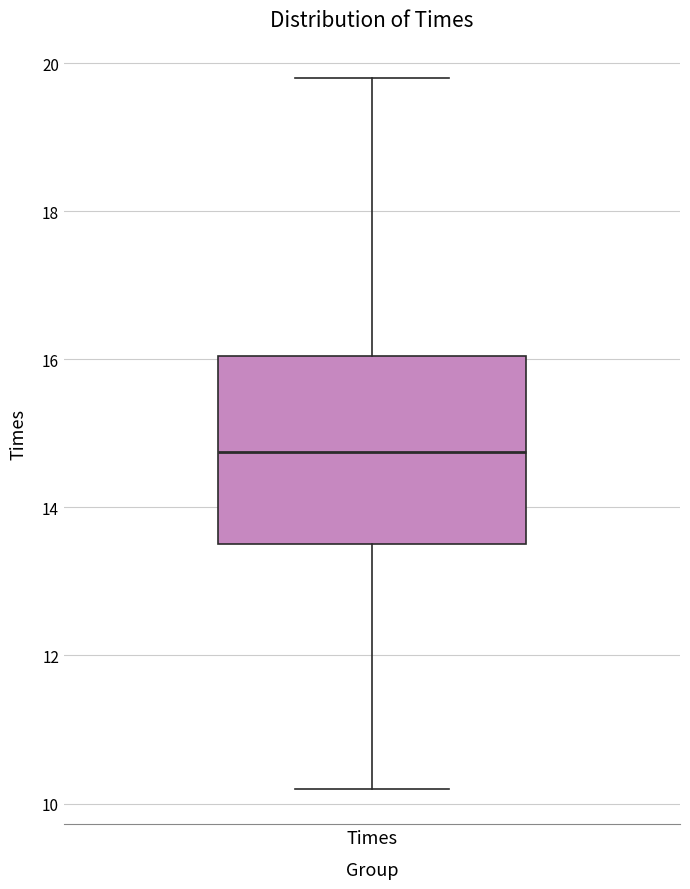

Transcribe this box plot: give where the median line is, the range the box spans, and where the two whiskers end, as read against the y-axis. The values are not printed on the chart, so give them approximately, as read against the axis.

median 14.8, box 13.6 to 16.0, whiskers 10.2 to 19.8